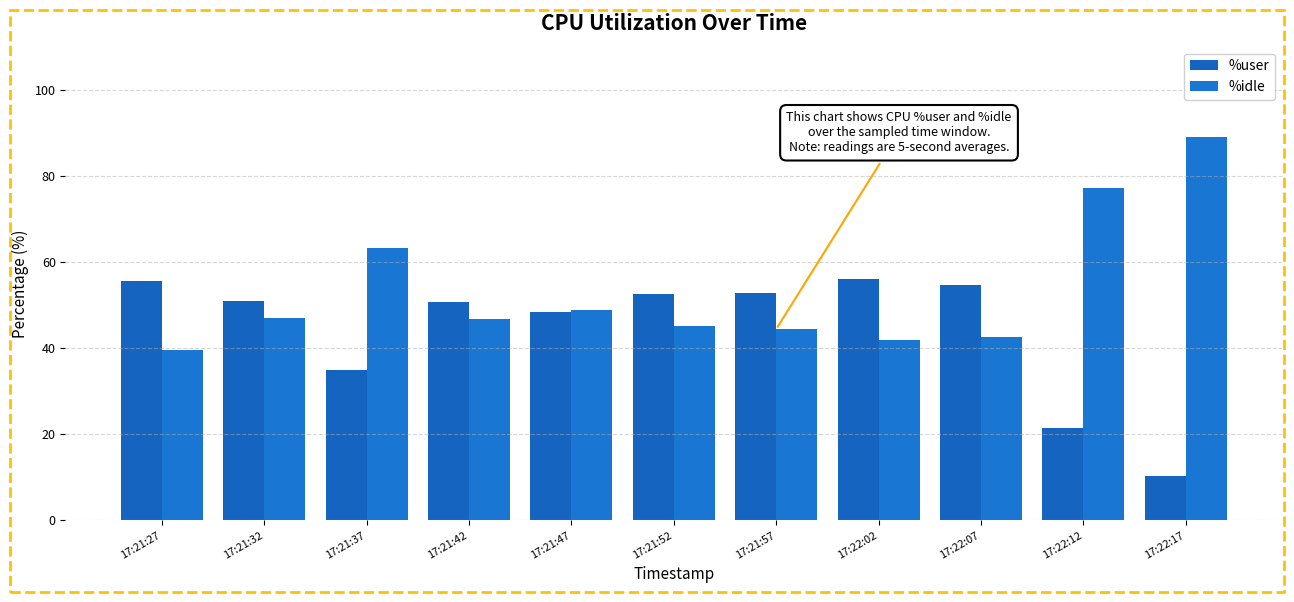

How many bars are there in each group?

2